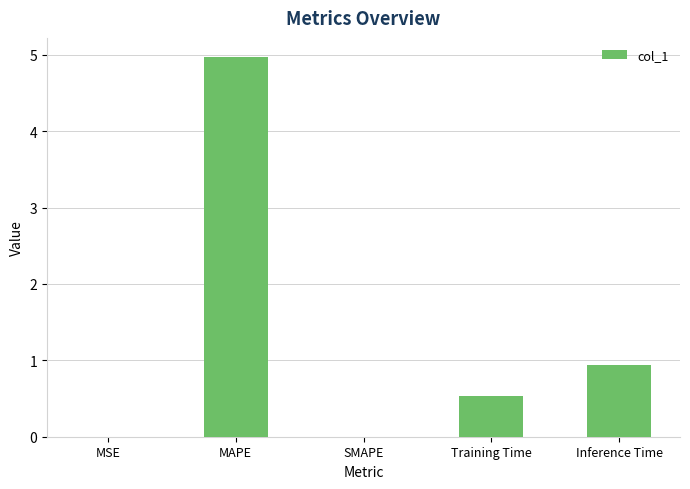

True or false: the data shows 0.0 at MSE.

True